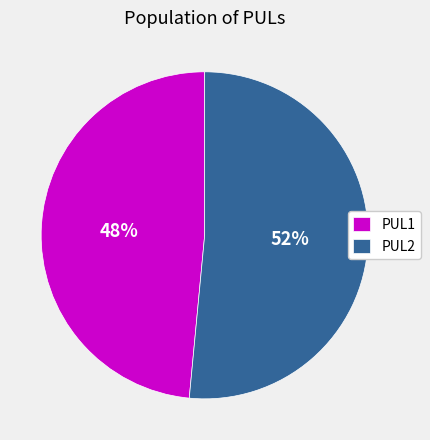

How many segments does this pie chart have?

2